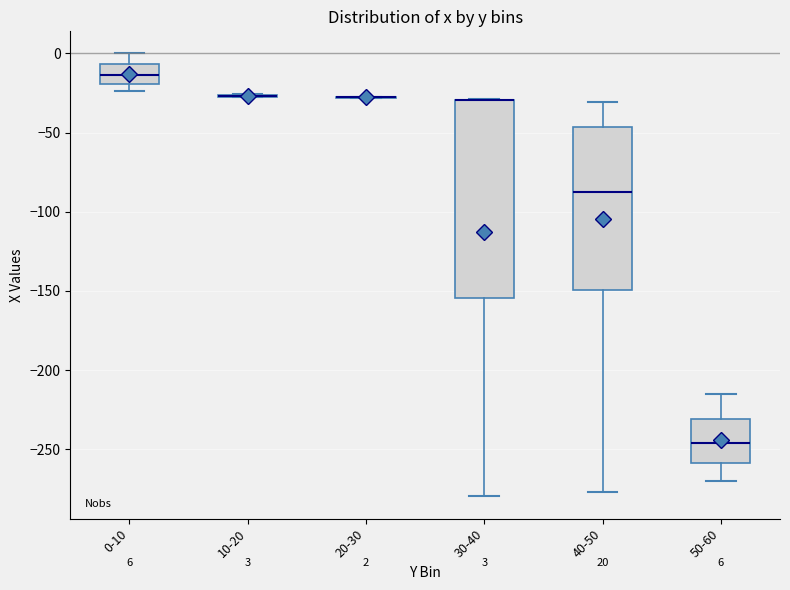

Which box is the tallest, from its lower edge to its upper edge?

30-40